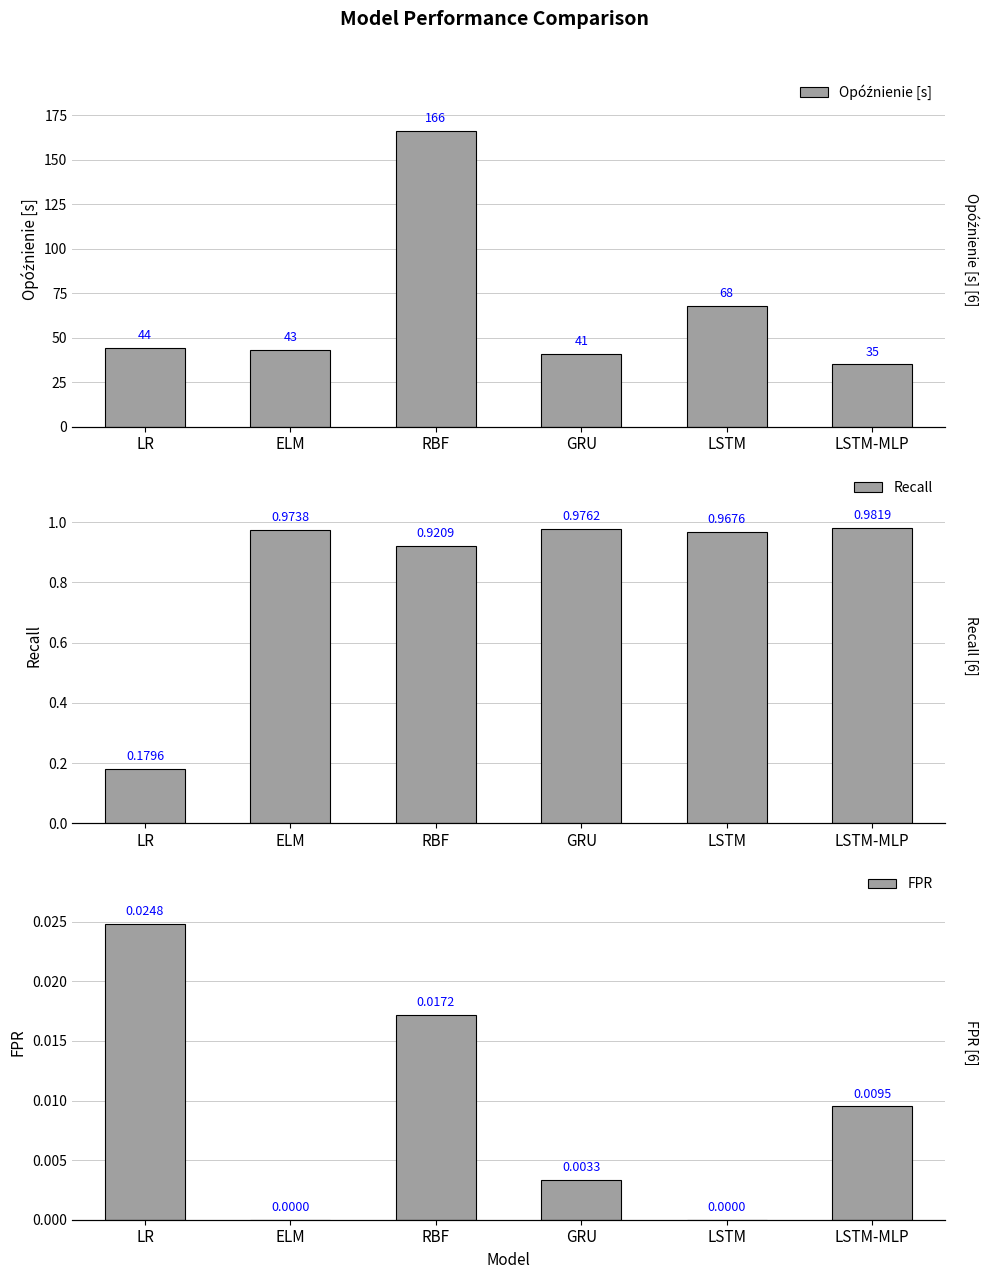

What is the sum of all Recall values?

5.0